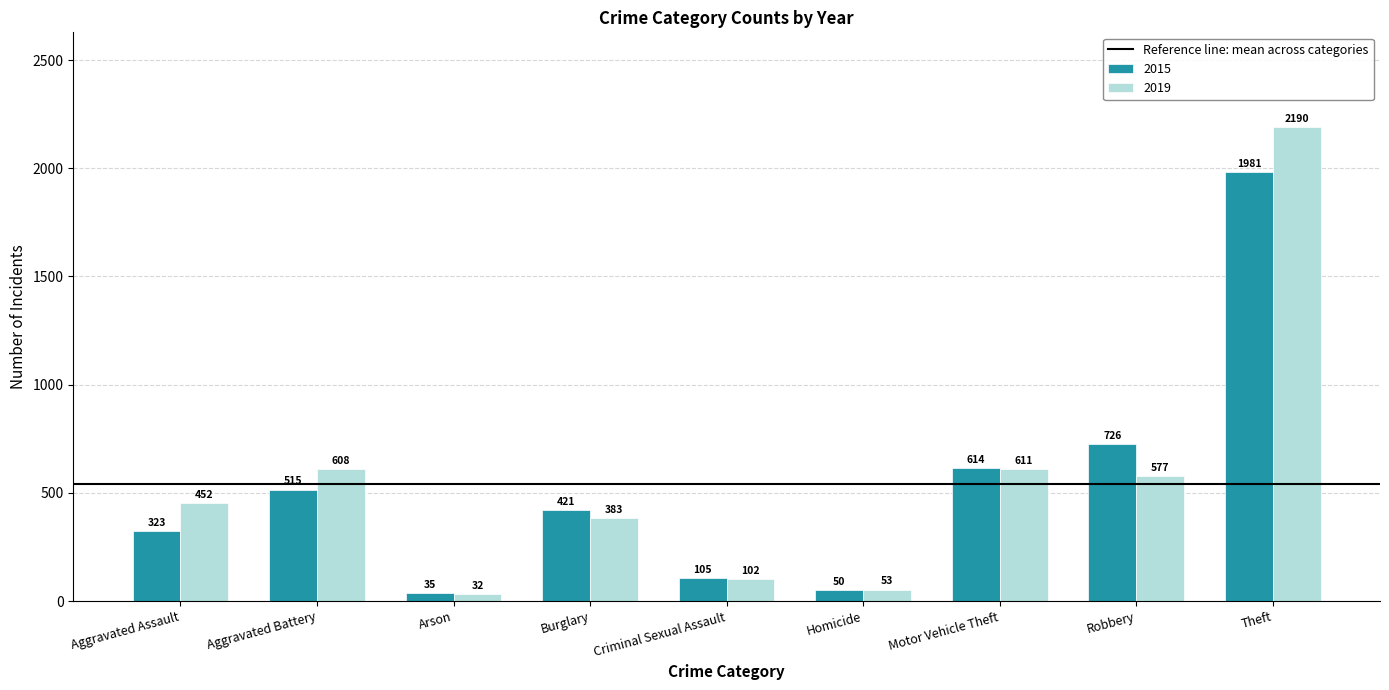

At which label does 2015 reach its minimum?

Arson